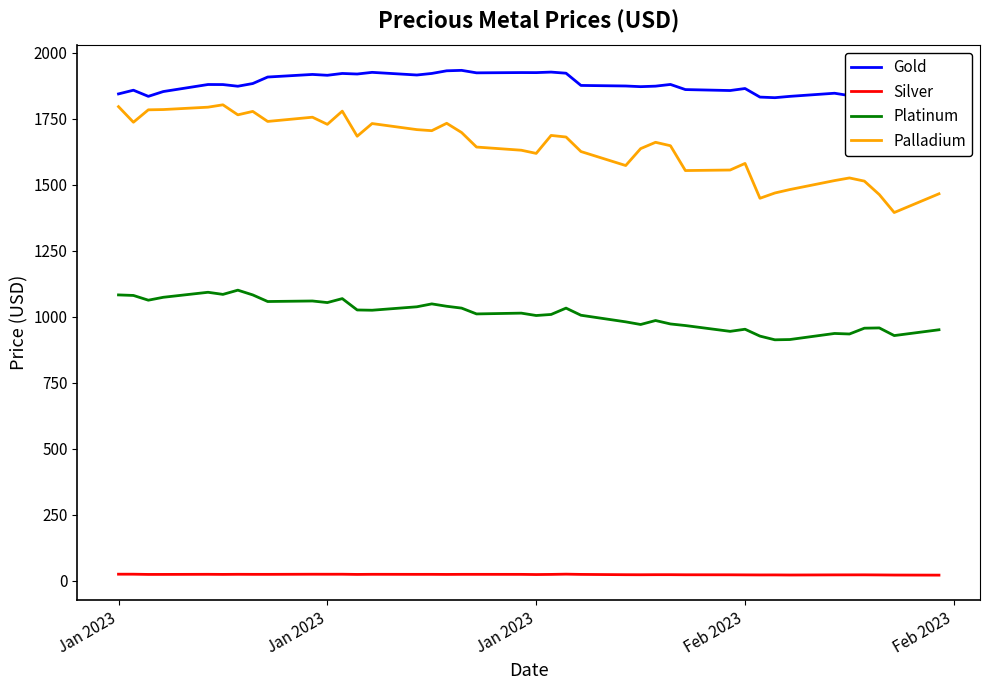

The value of Palladium at 31 is 1008.1. True or false?

False